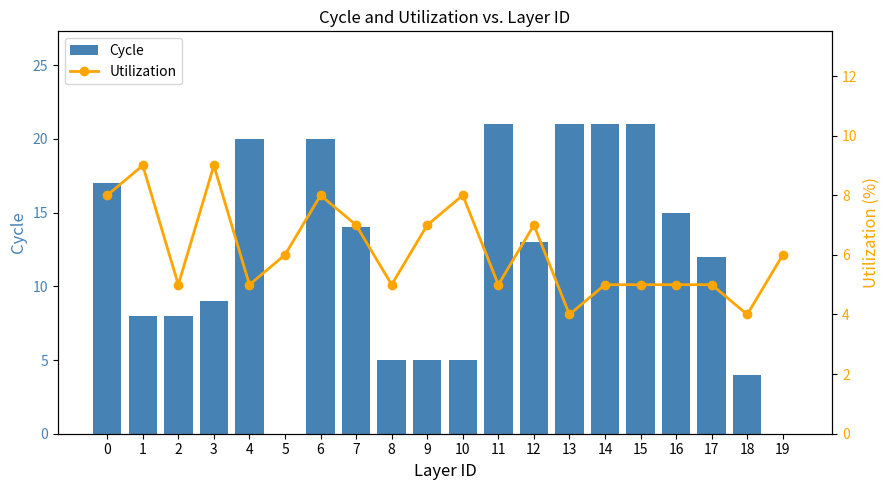

What is the difference between the maximum and second lowest values in the Cycle series?

21